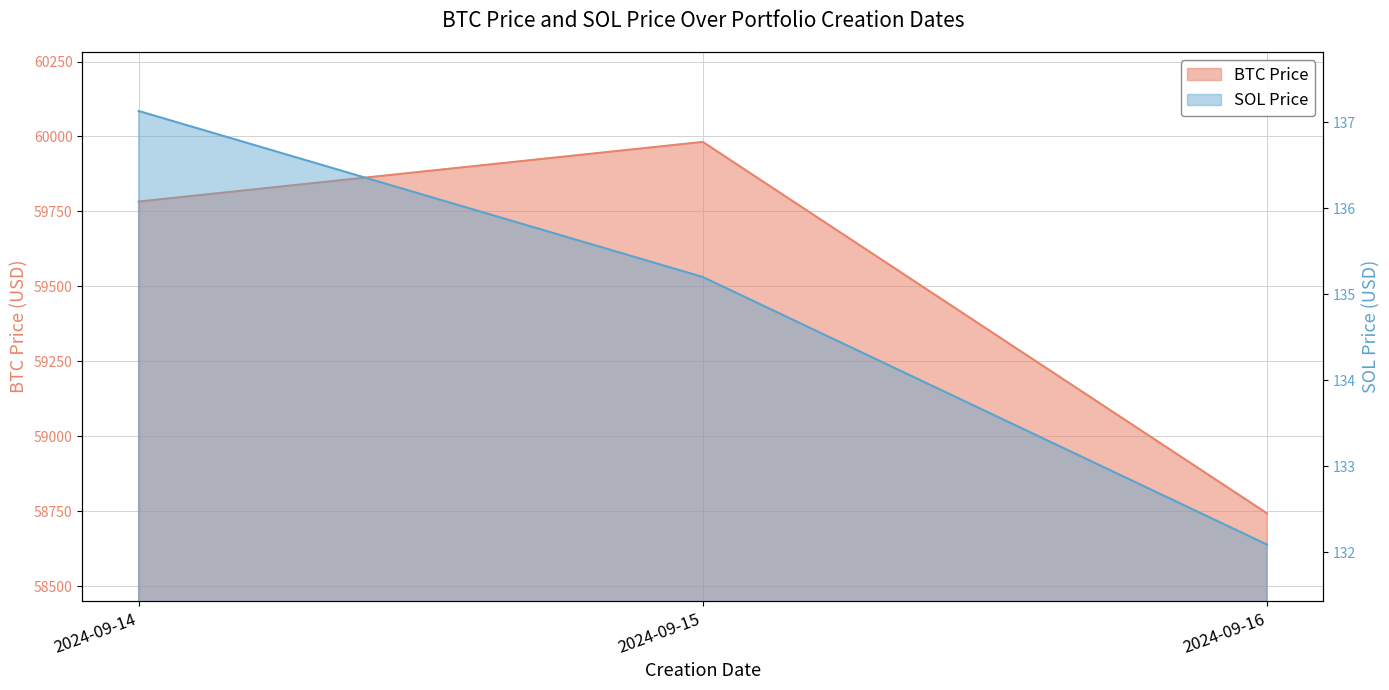

Where does the SOL Price series first go above 135?

2024-09-14